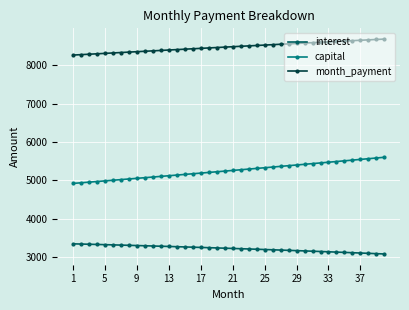

What is the value of the month_payment point at the 38th from the left?

8659.3